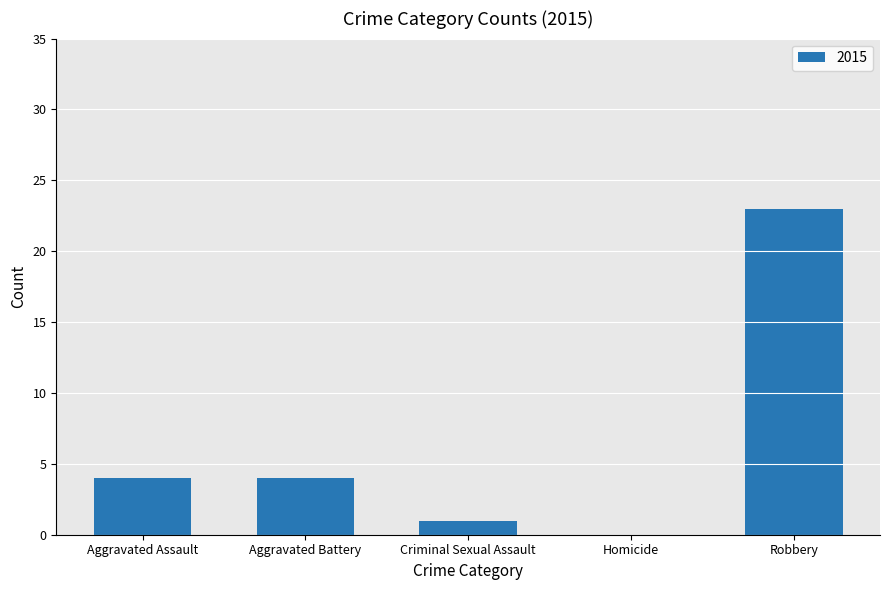

Which has a higher value, Criminal Sexual Assault or Robbery?

Robbery